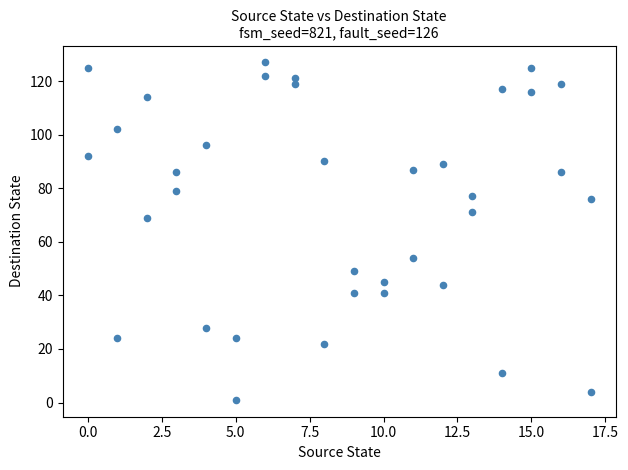

What is the range of Y values (max minus min)?

126